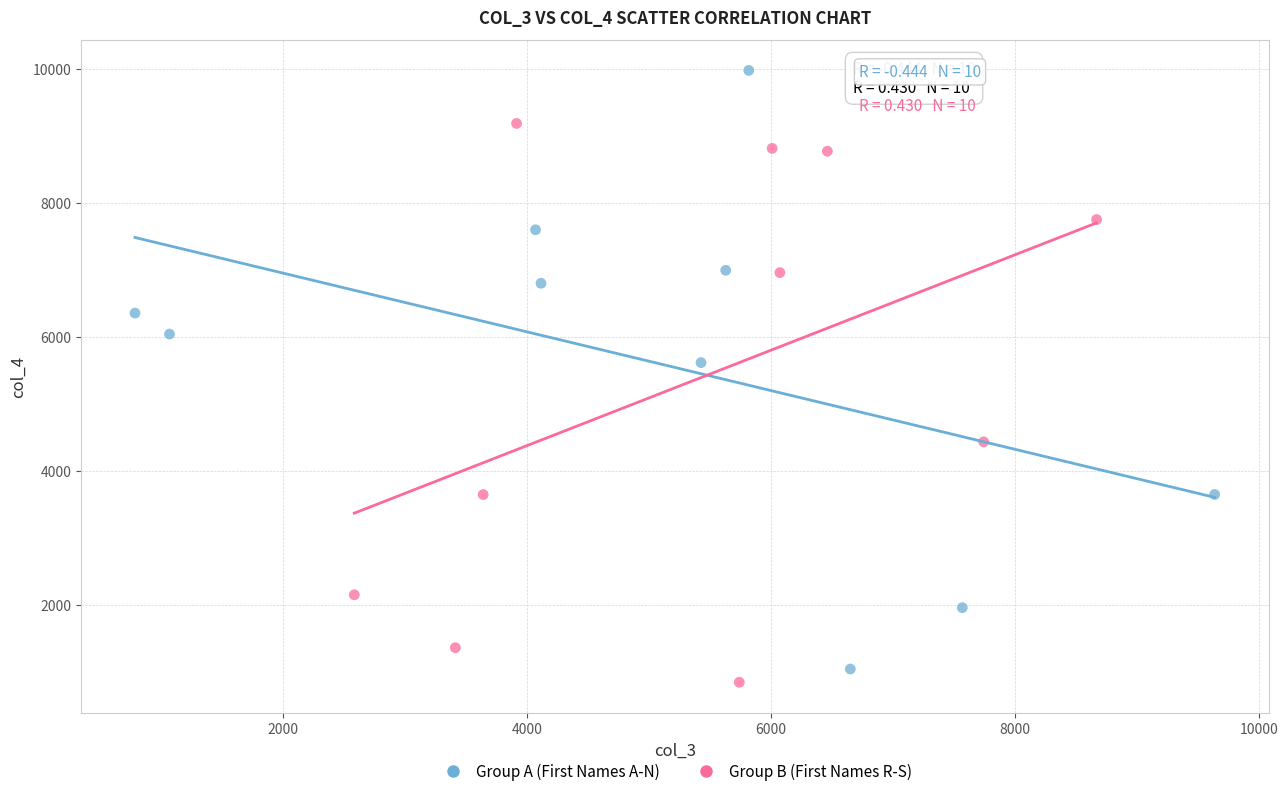

What are all the series names shown in the legend?

Group A (First Names A-N), Group B (First Names R-S)